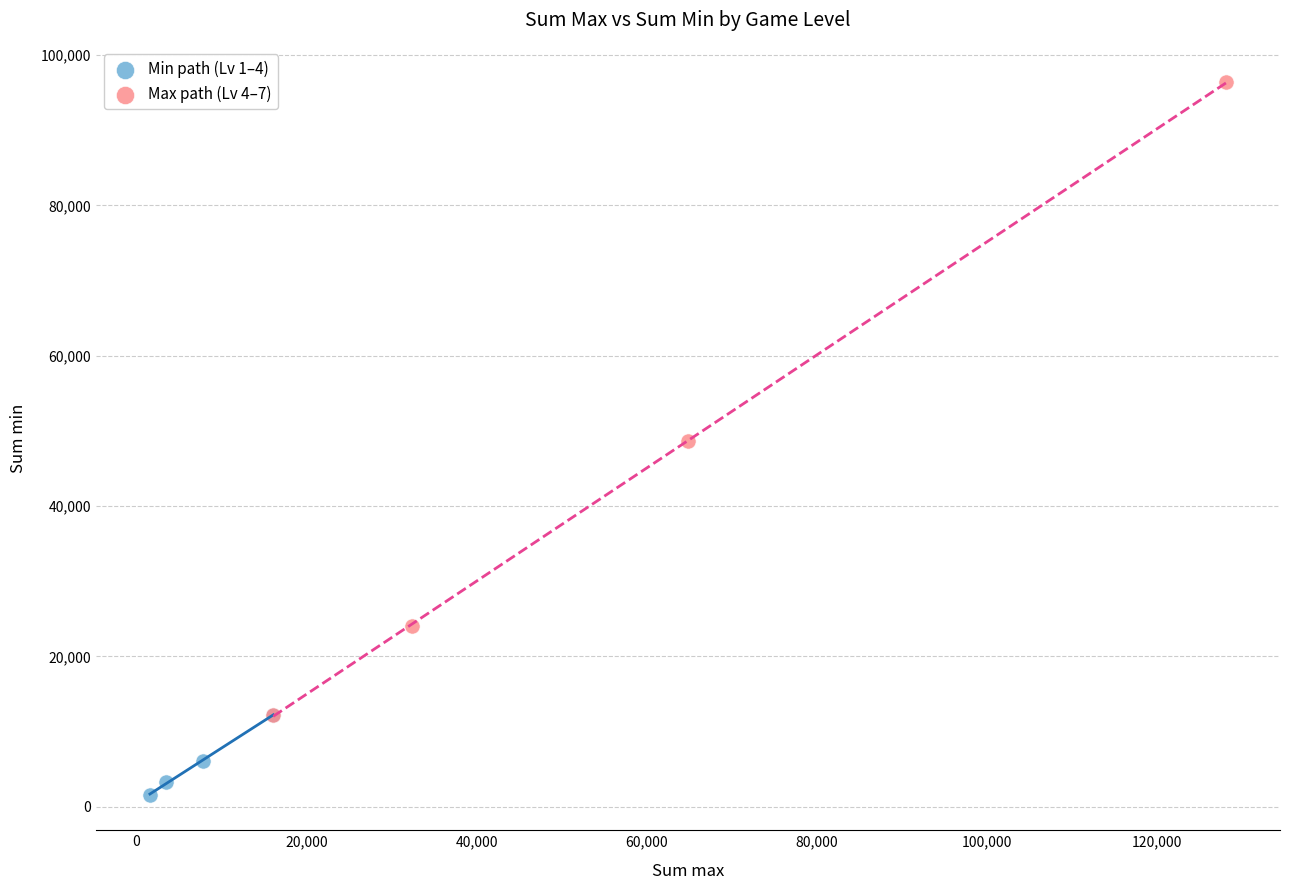

What are all the series names shown in the legend?

Min path (Lv 1–4), Max path (Lv 4–7)